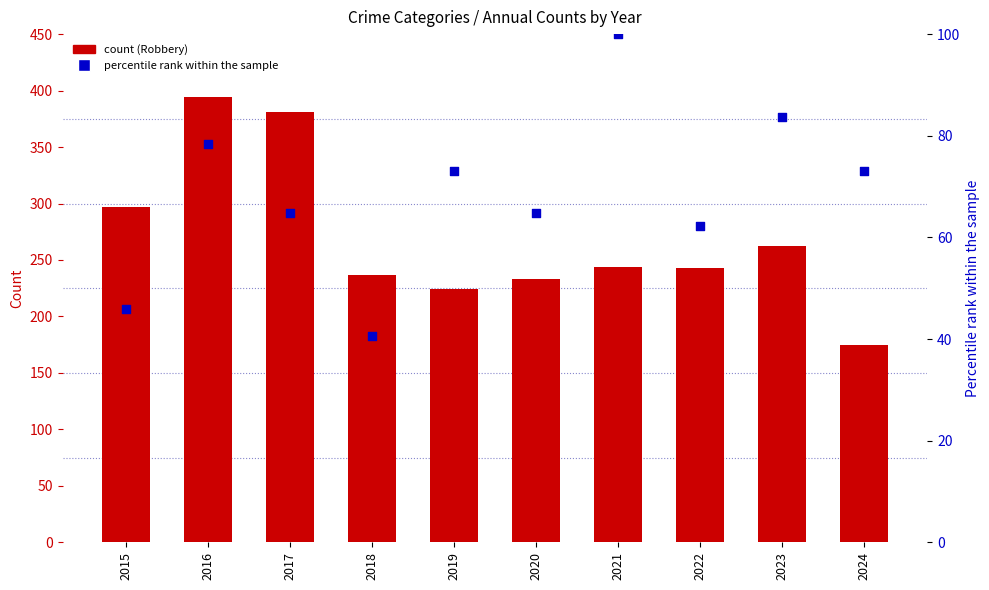

What is the total value across all series at 2019?

297.0